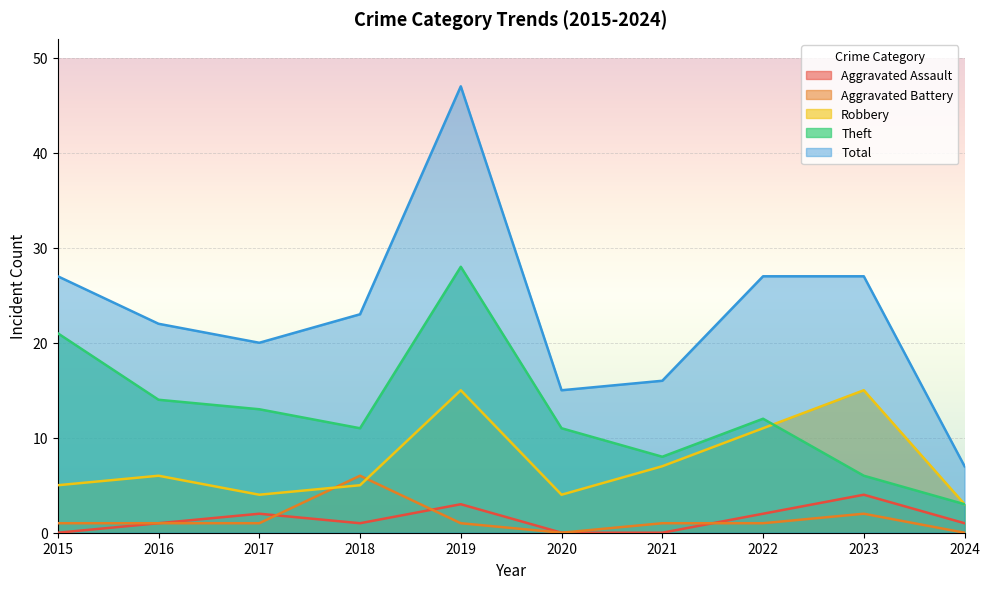

What is the sum of all Robbery values?

75